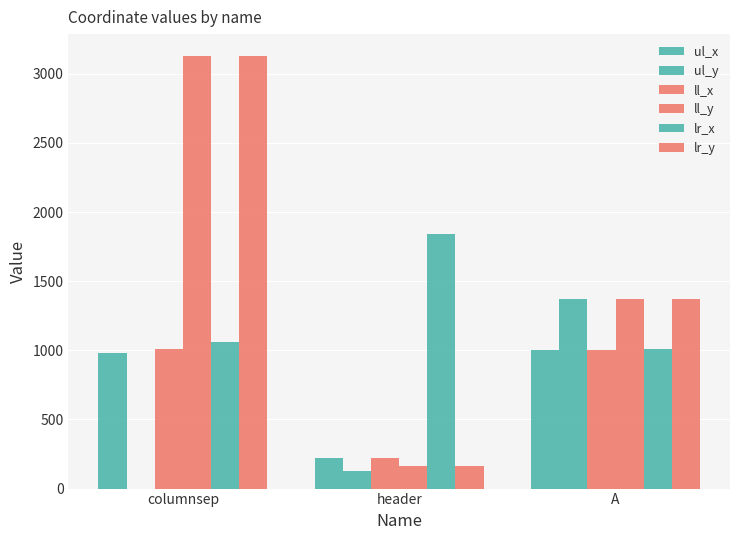

Reading right to left, transcribe all the data shown in this chart.

ul_x: A=1004	header=220	columnsep=984
ul_y: A=1370	header=129	columnsep=0
ll_x: A=1004	header=220	columnsep=1008
ll_y: A=1373	header=160	columnsep=3131
lr_x: A=1009	header=1845	columnsep=1060
lr_y: A=1373	header=160	columnsep=3131